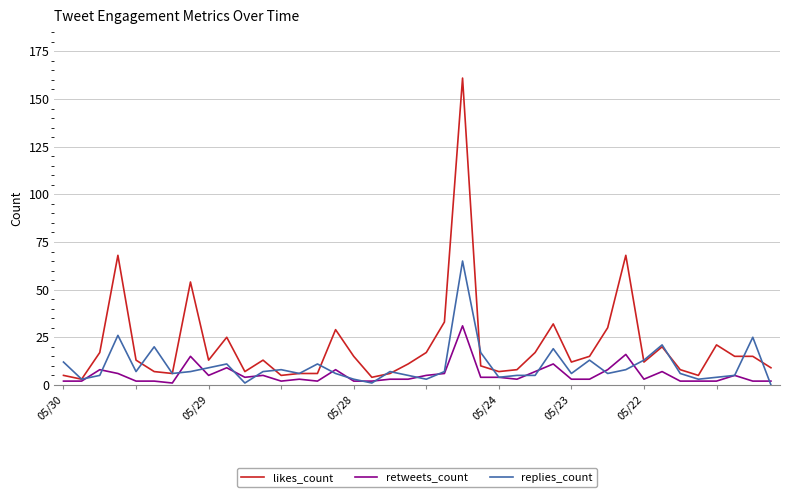

What is the maximum value for replies_count?

65